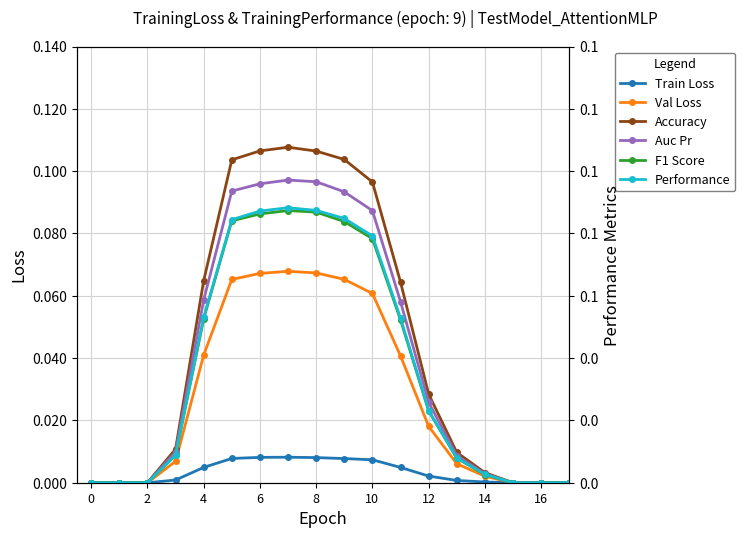

Is it true that Val Loss equals 0.0 at 2?

True